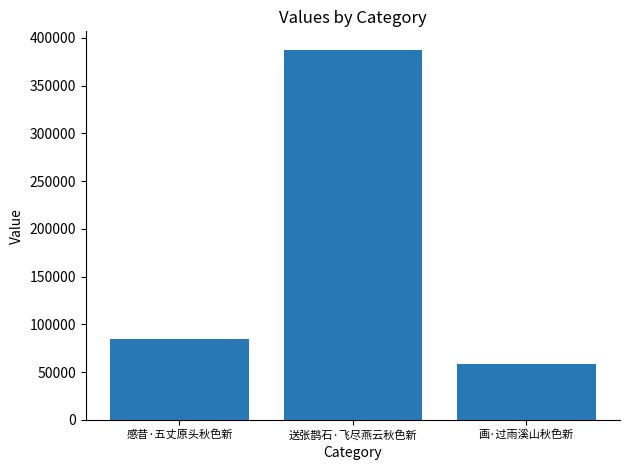

Reading left to right, extract all data points from this chart.

84937	387441	58306